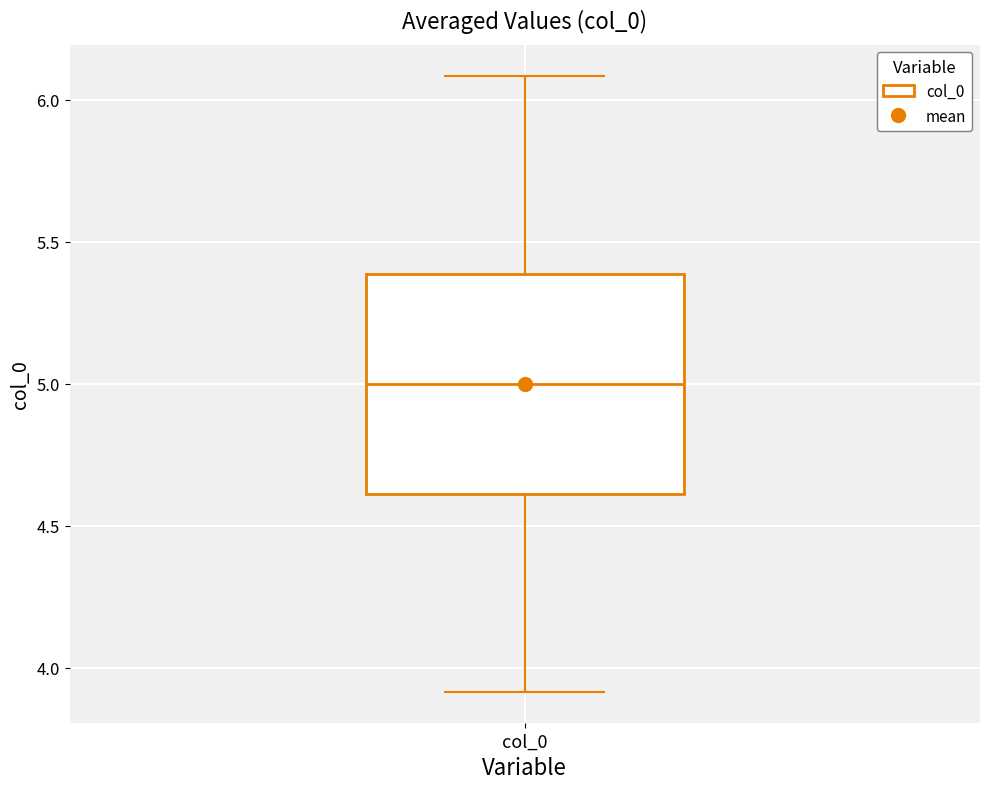

Transcribe this box plot: give where the median line is, the range the box spans, and where the two whiskers end, as read against the y-axis. The values are not printed on the chart, so give them approximately, as read against the axis.

median 5.0, box 4.6 to 5.4, whiskers 3.9 to 6.1